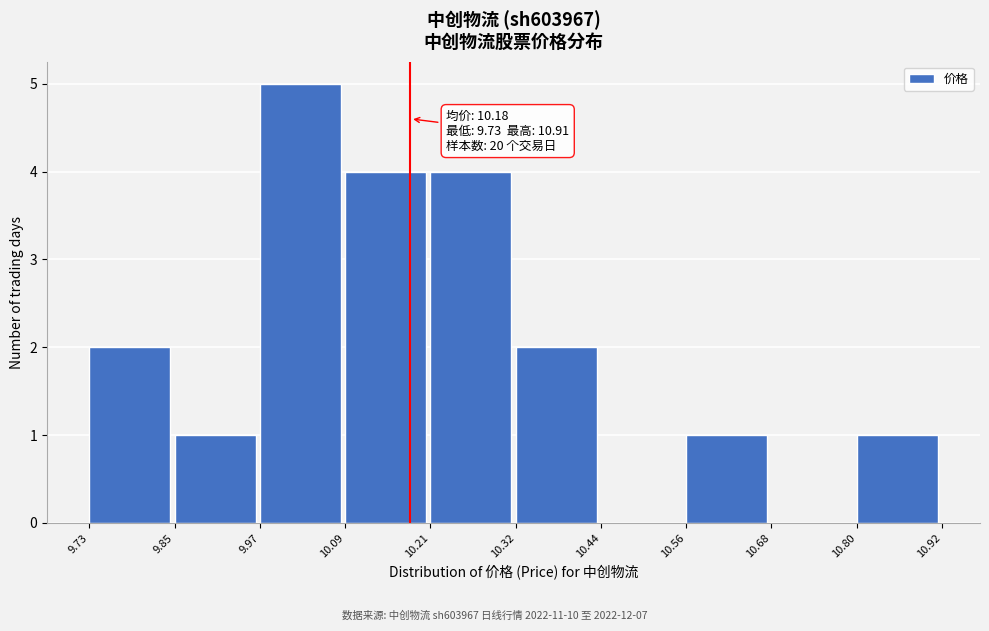

Which range on the x-axis has the tallest bar?

9.97 to 10.09